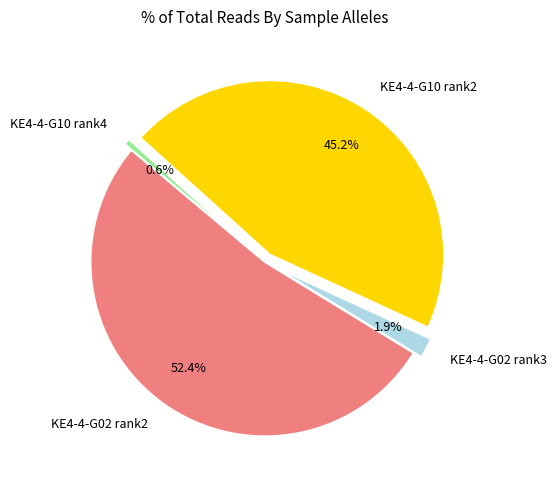

Combined, do KE4-4-G02 rank3 and KE4-4-G10 rank4 account for over 50%?

No